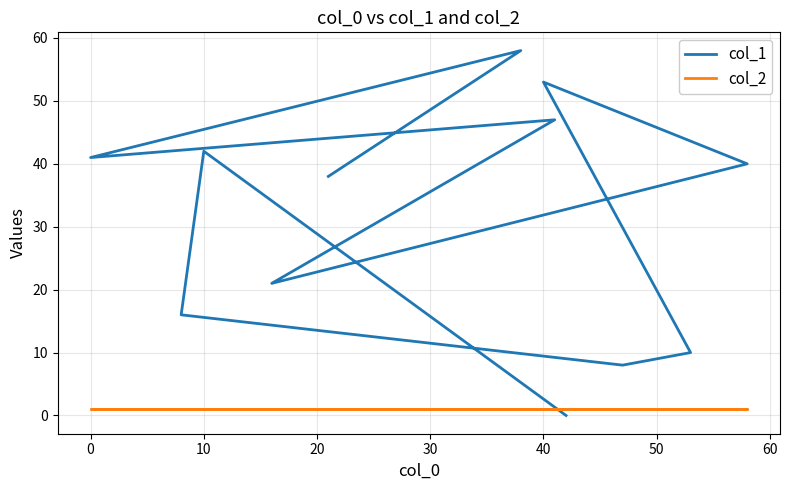

What is the sum of the col_2 values at 60 and 10?

2